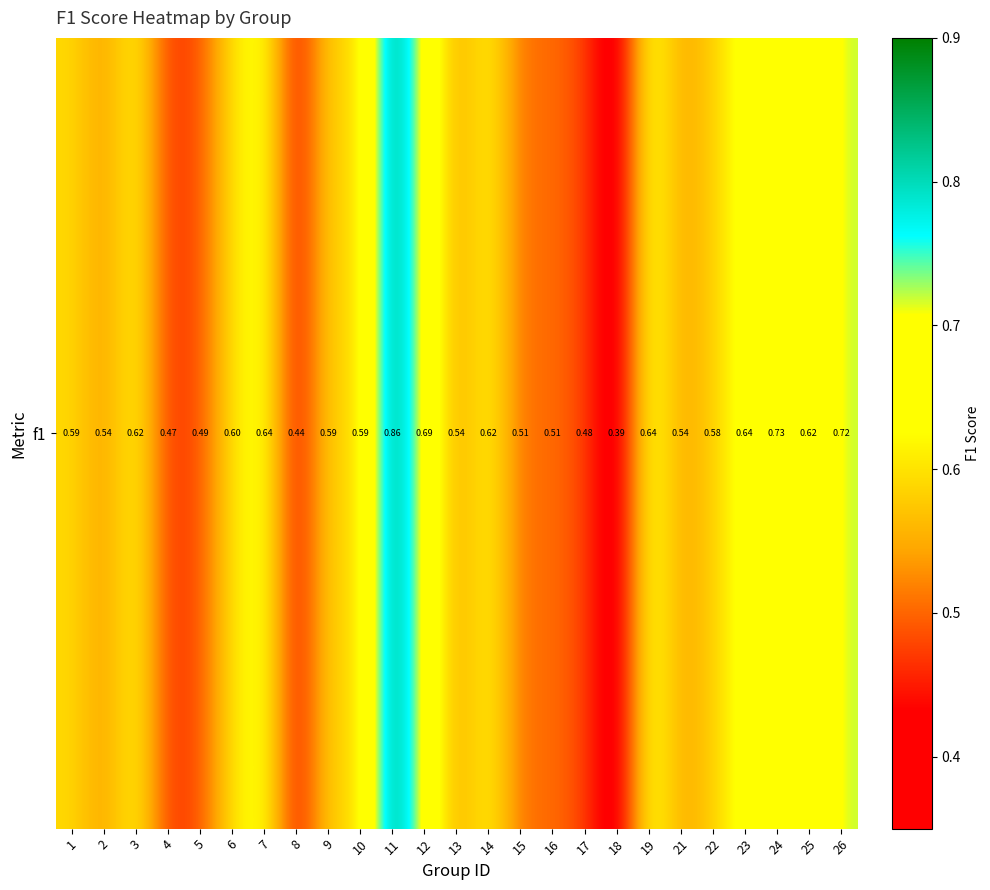

What is the minimum value shown in the chart?

0.4